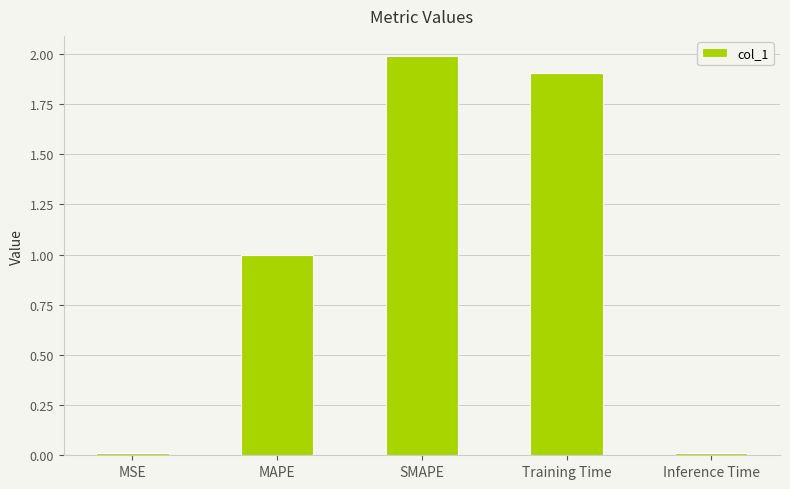

What is the change in value from MAPE to Training Time?

+0.9